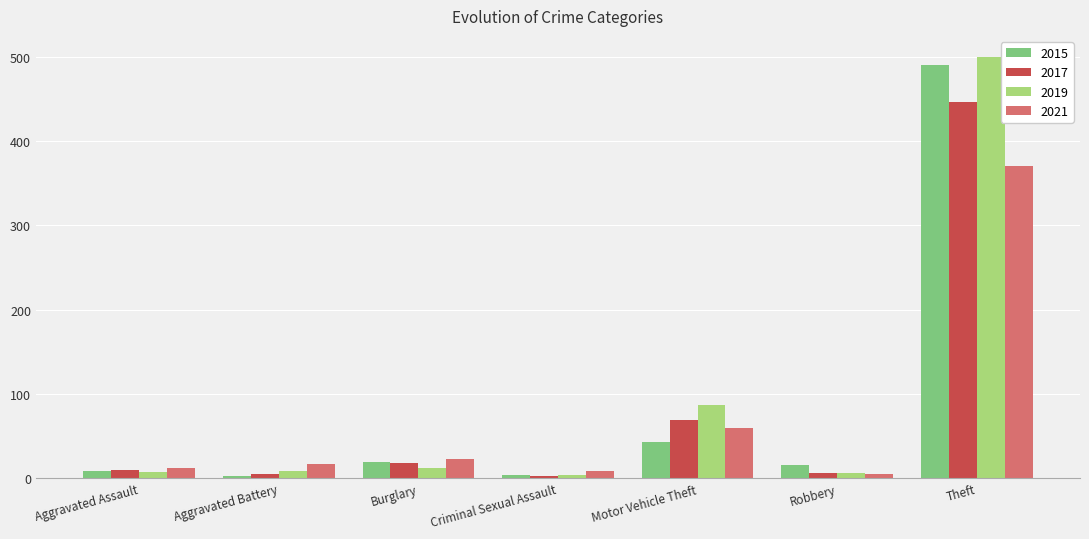

What is the minimum value shown in the chart?

2